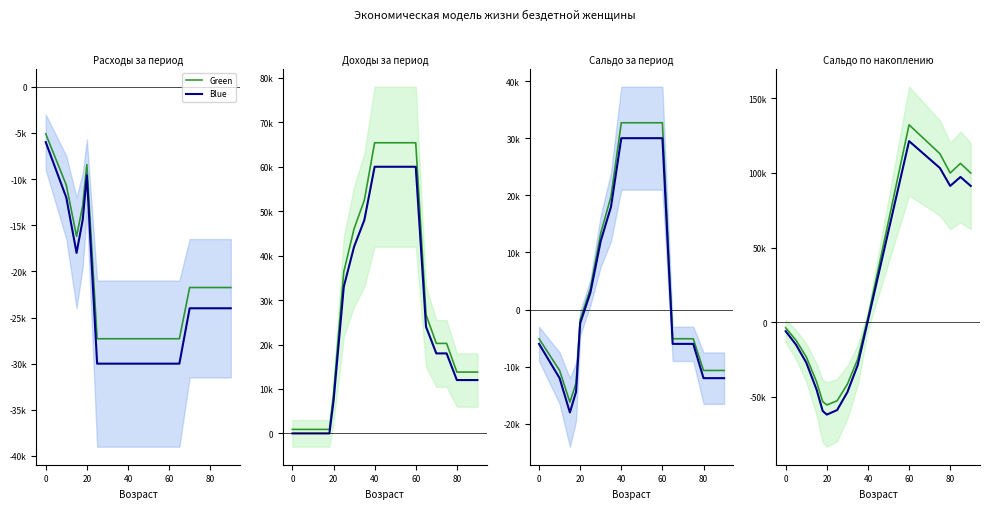

How many values in the Blue series are below 31200?

10